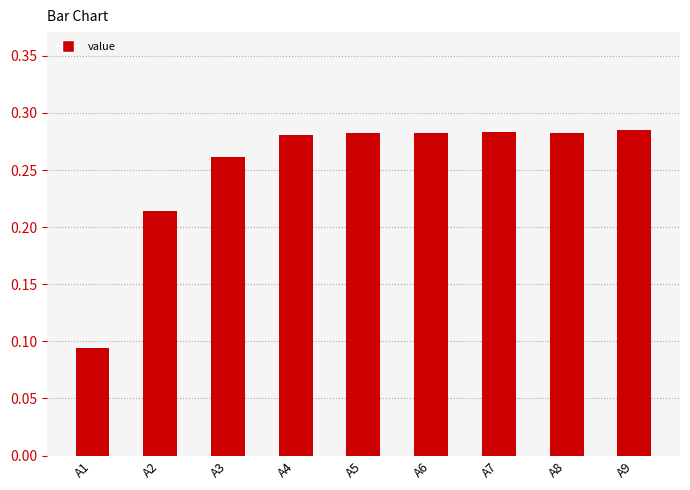

What is the change in value from A1 to A8?

+0.2